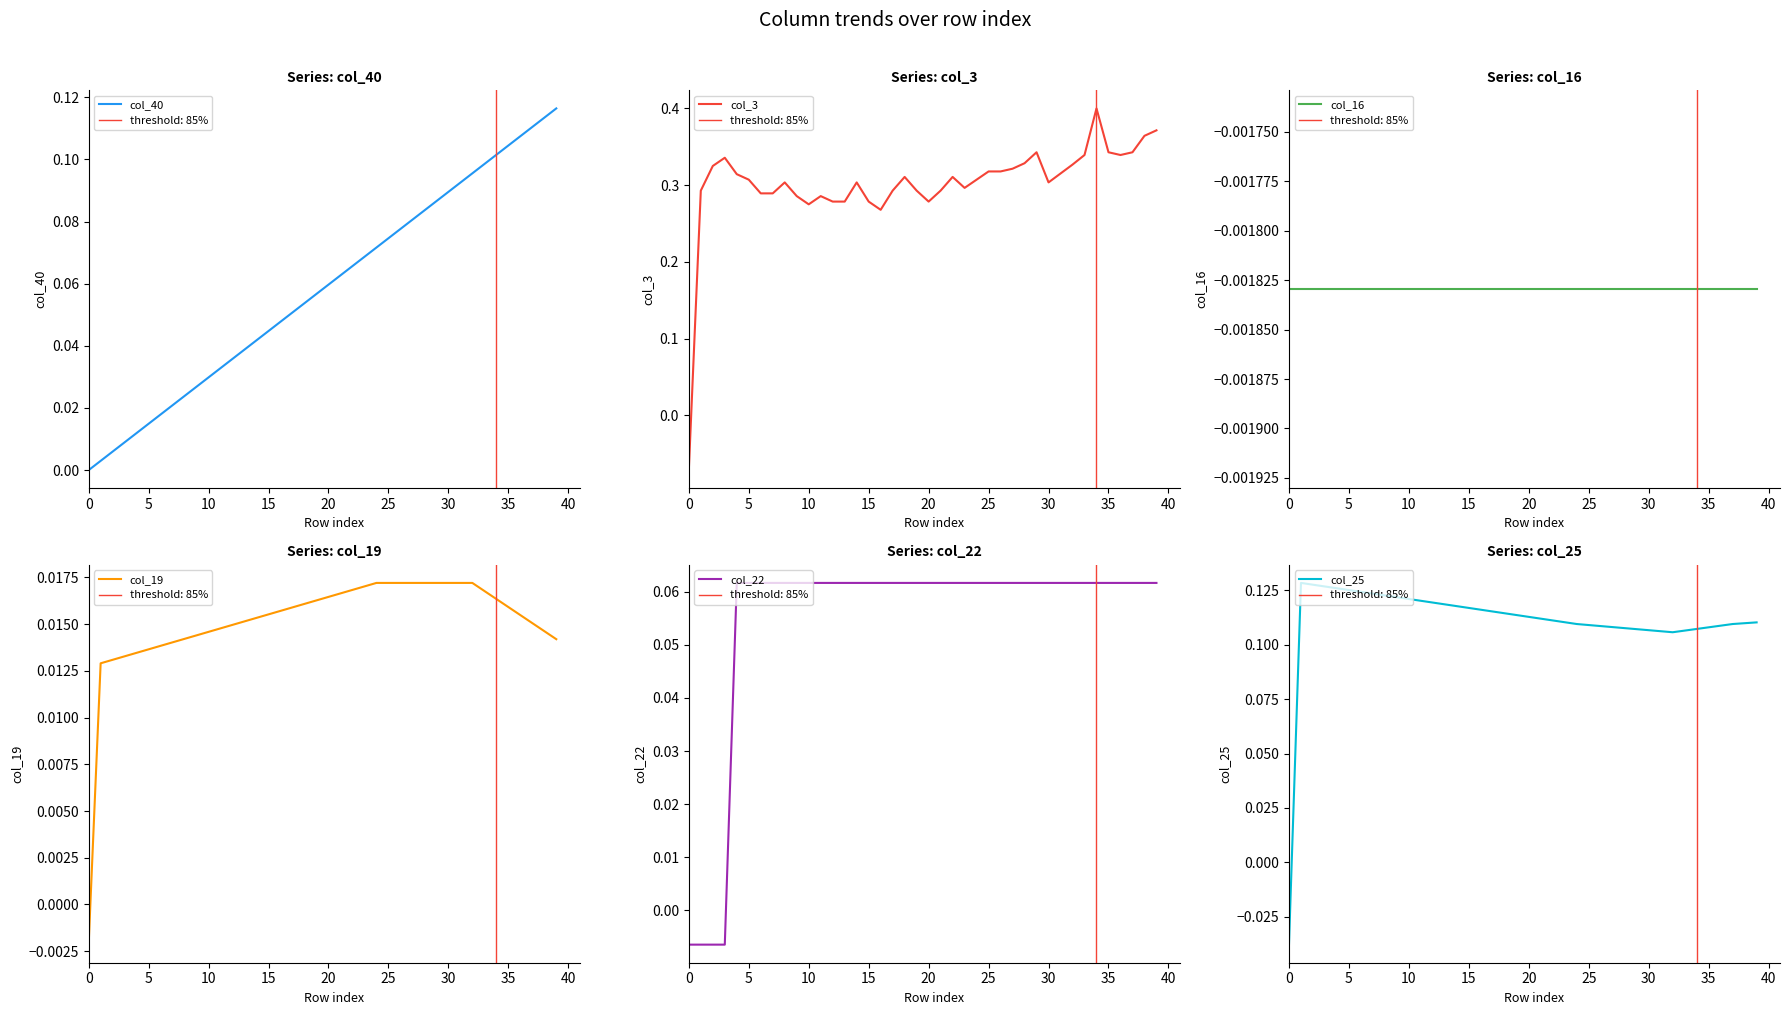

At how many categories does at least one series exceed 0?

39